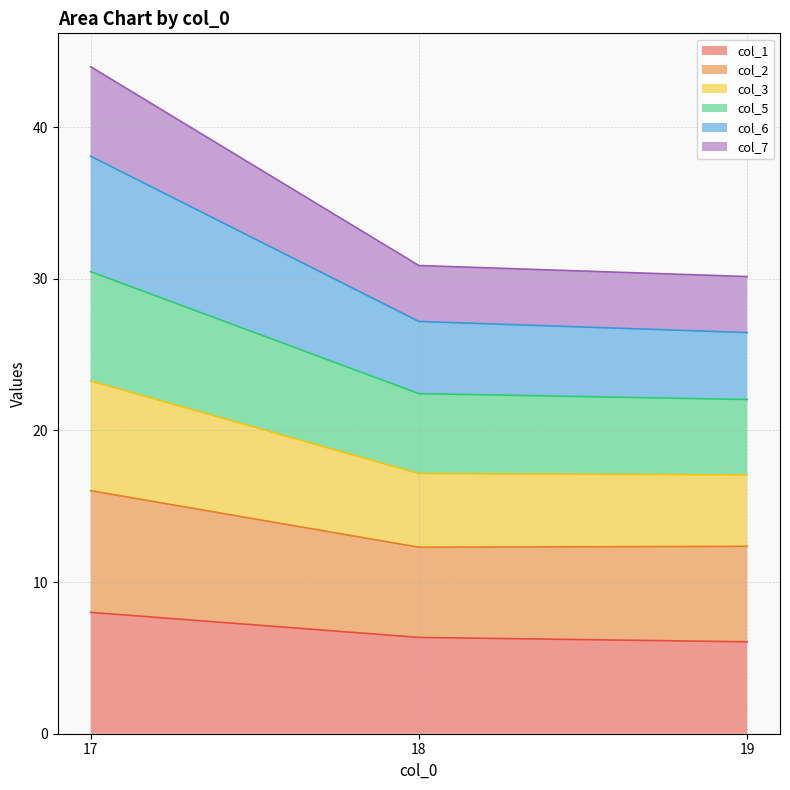

At which label does col_7 reach its peak?

17